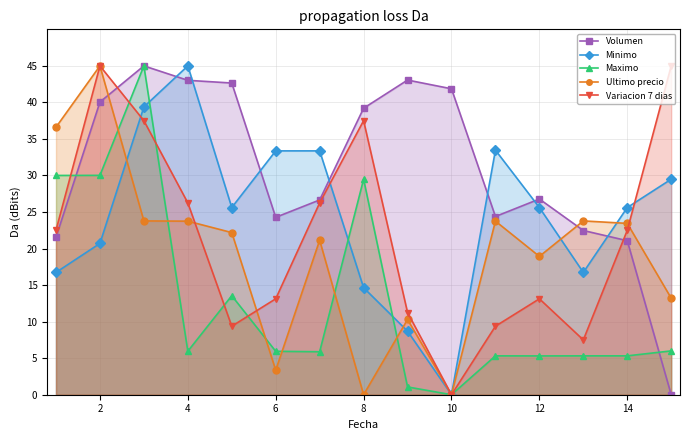

Which series ends up on top after the final intersection of Maximo and Variacion 7 dias?

Variacion 7 dias